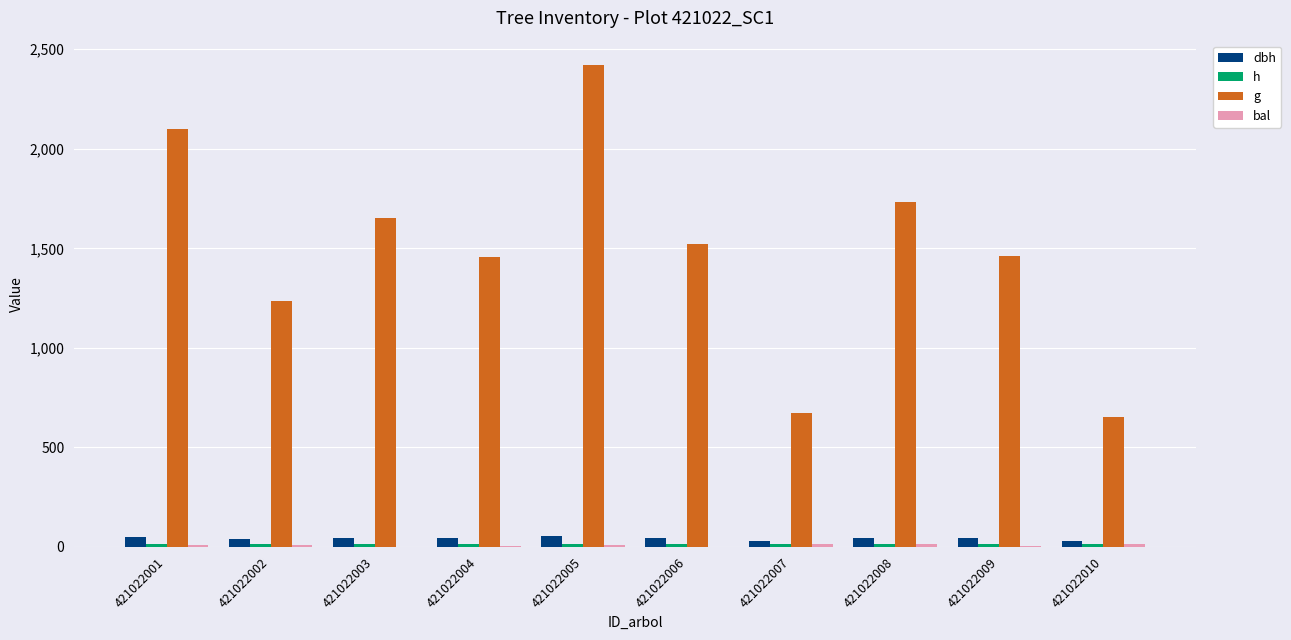

Reading right to left, transcribe all the data shown in this chart.

dbh: 28.8	43.2	47.0	29.3	44.0	55.5	43.0	45.9	39.7	51.7
h: 13.8	15.9	16.3	13.9	16.0	17.0	15.9	16.2	15.5	16.7
g: 652.0	1463.3	1731.3	674.8	1521.0	2422.2	1454.6	1652.2	1236.2	2098.8
bal: 13.6	4.5	14.6	12.7	2.3	10.4	6.6	0.0	8.6	11.6